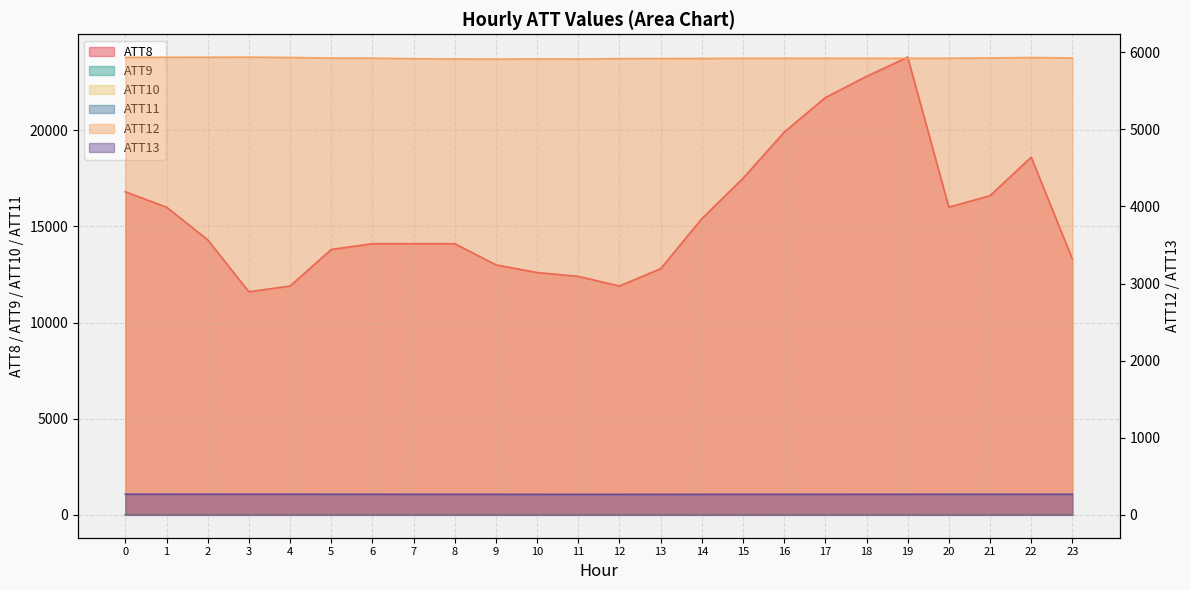

How many categories are shown in the chart?

24